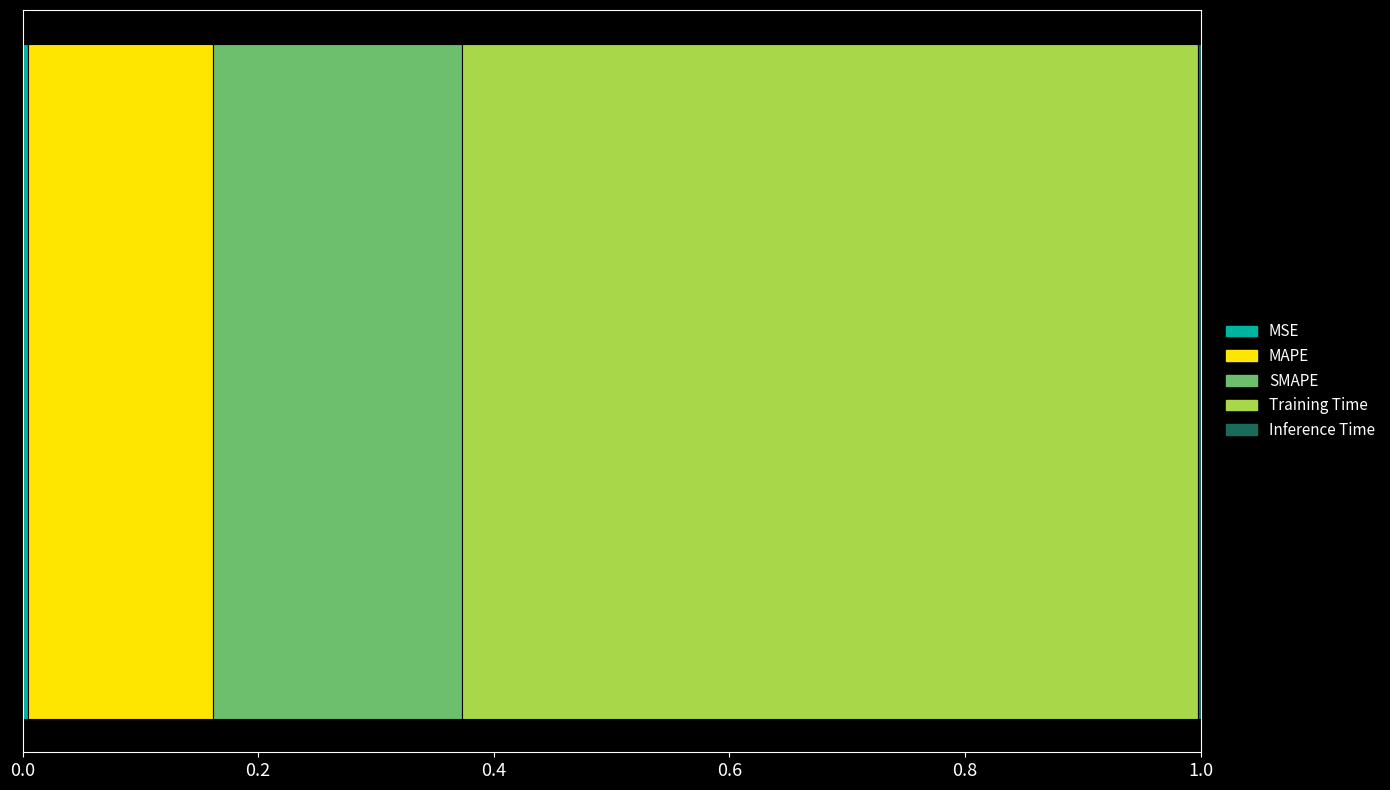

What is the label of the 3rd bar from the right?

SMAPE